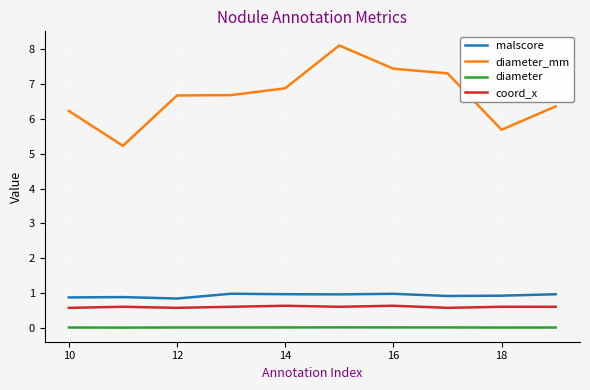

Which series has the largest total across all categories?

diameter_mm